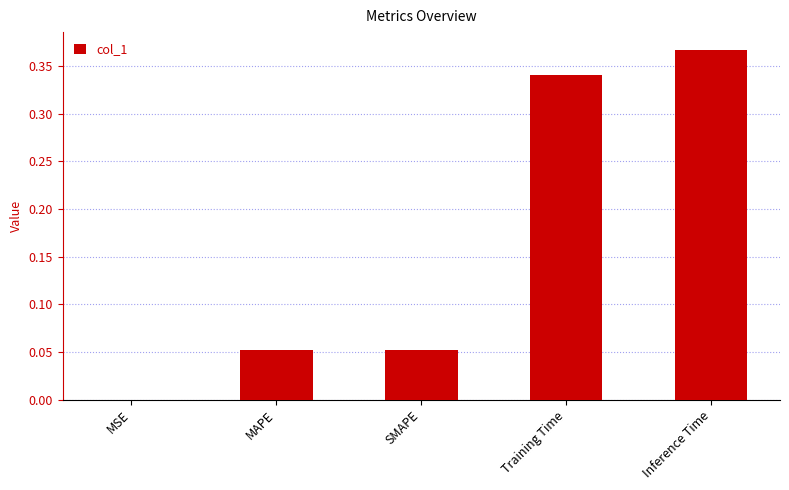

What is the average value?

0.2